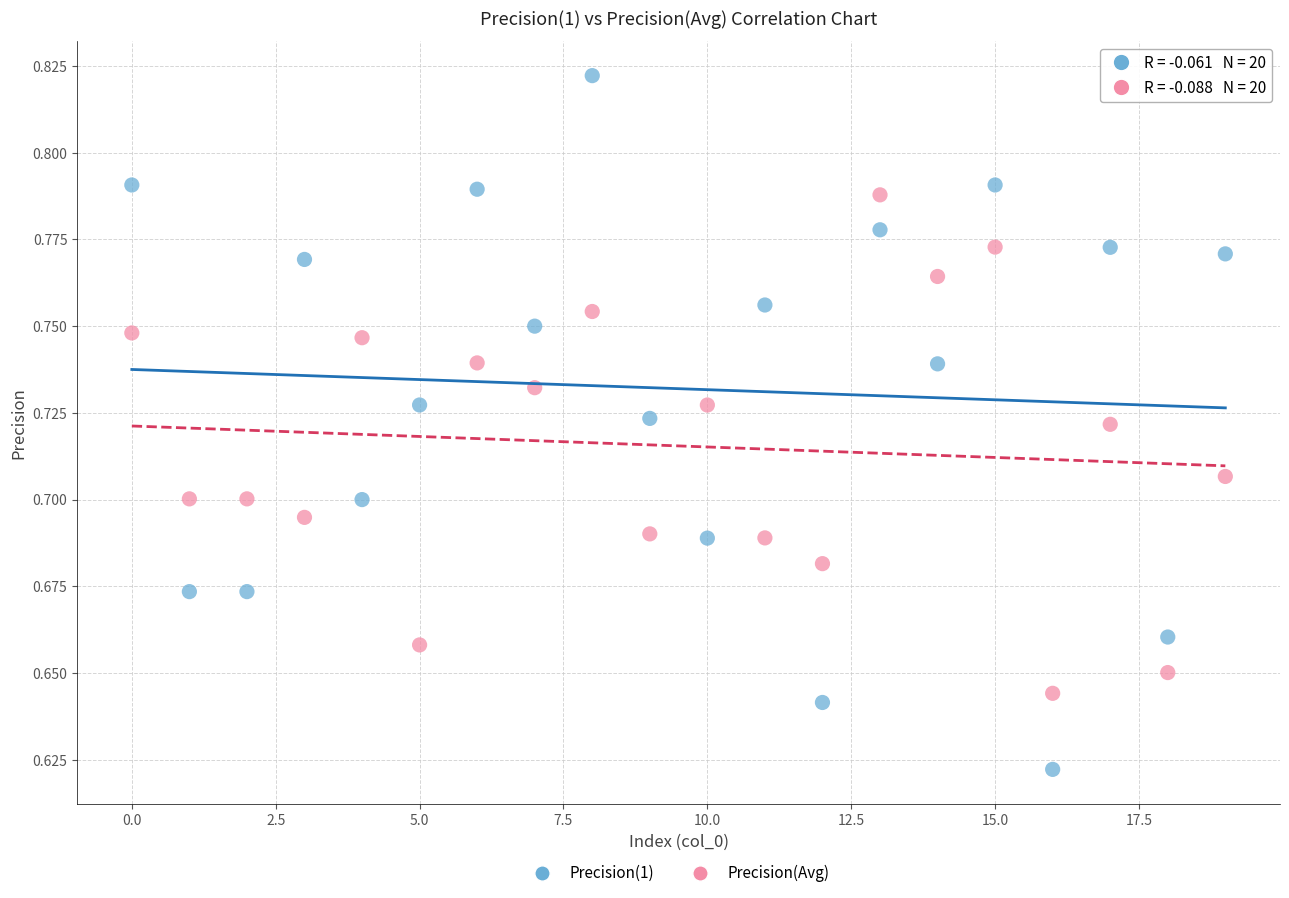

Which series has the widest spread of Y values?

Precision(1)